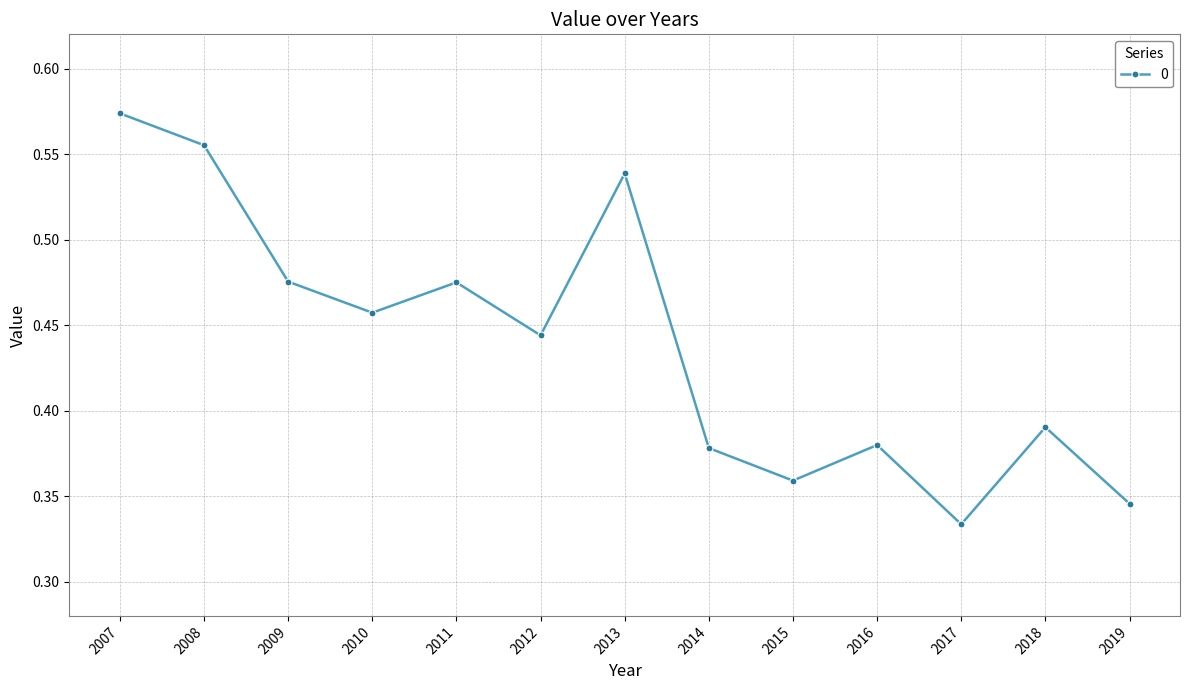

What is the sum of all values?

5.7